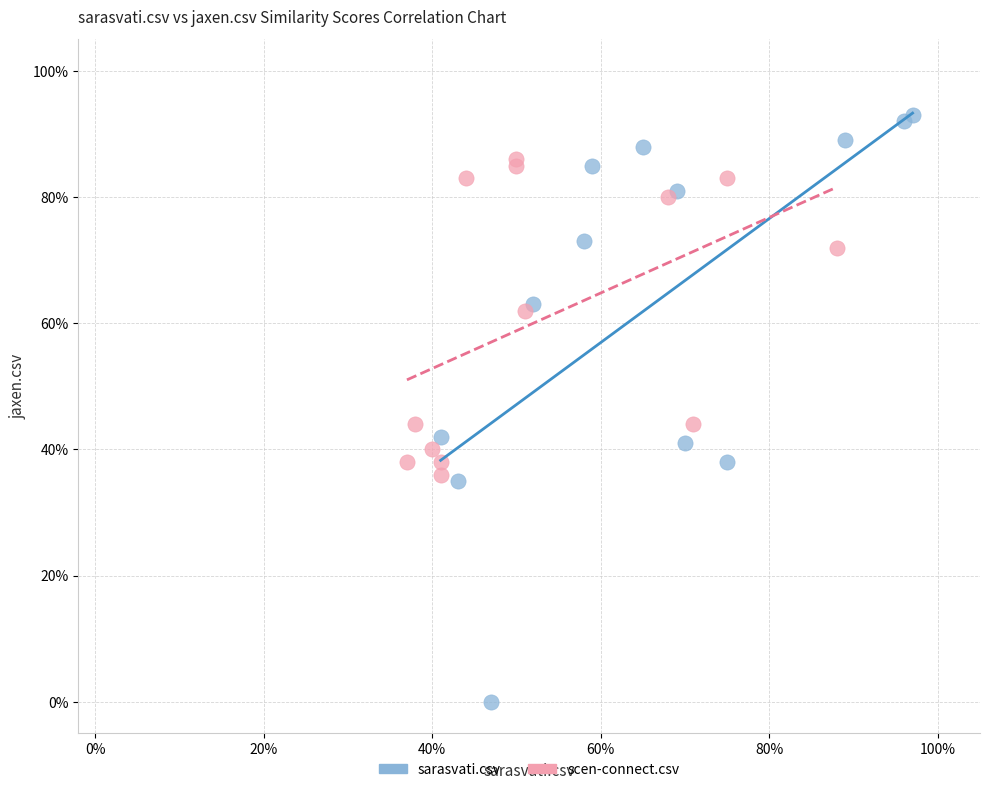

Which series has the largest Y range (max minus min)?

sarasvati.csv